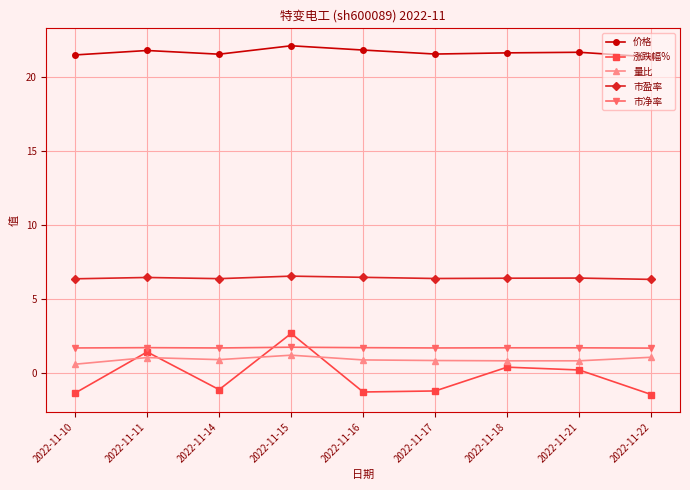

How many lines are shown in the chart?

5